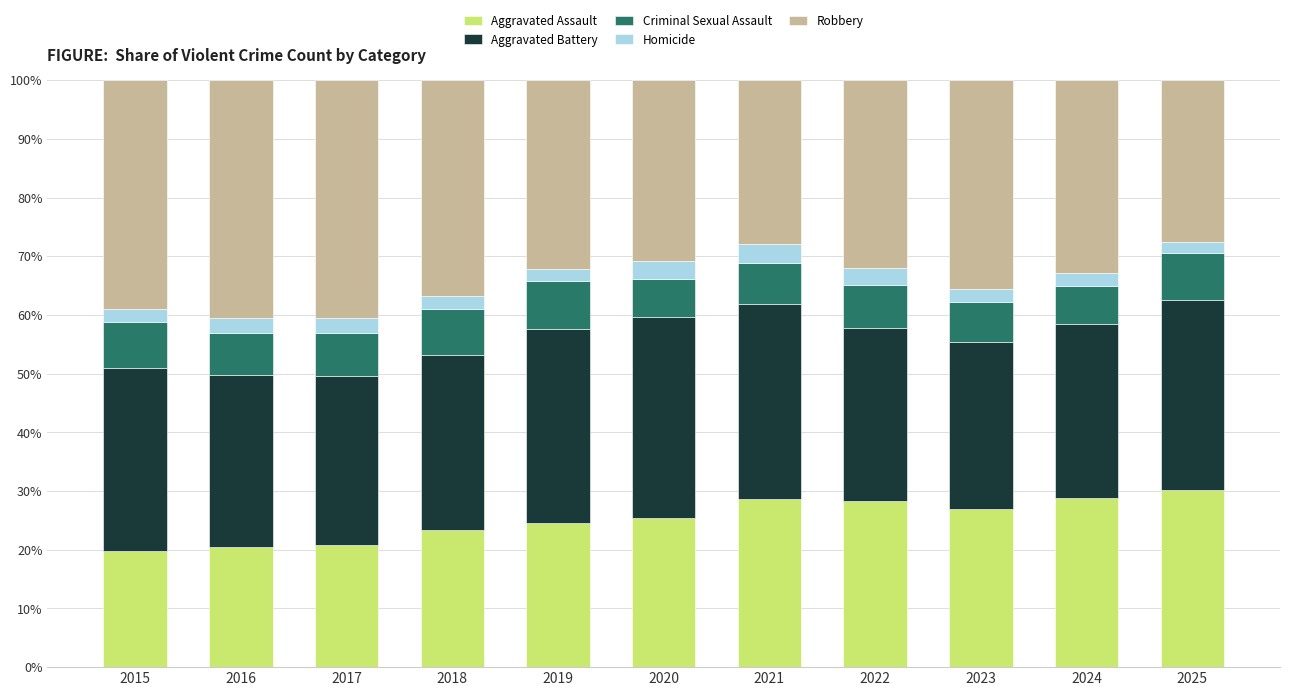

The Aggravated Assault series shows 20.4 at 2016. True or false?

True